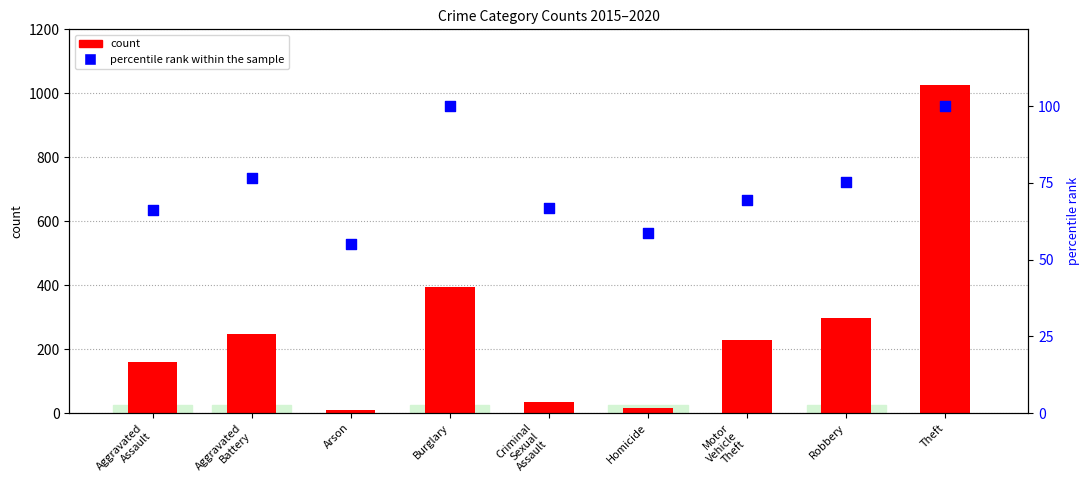

At which category is the sum across all series the highest?

Theft